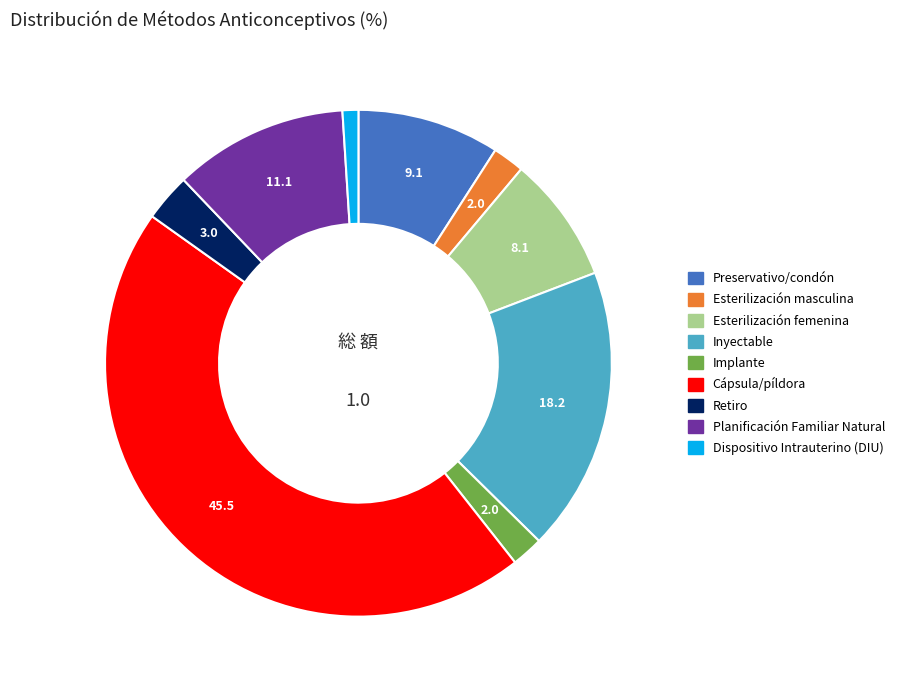

Which category has the smallest portion of the pie?

Dispositivo Intrauterino (DIU)